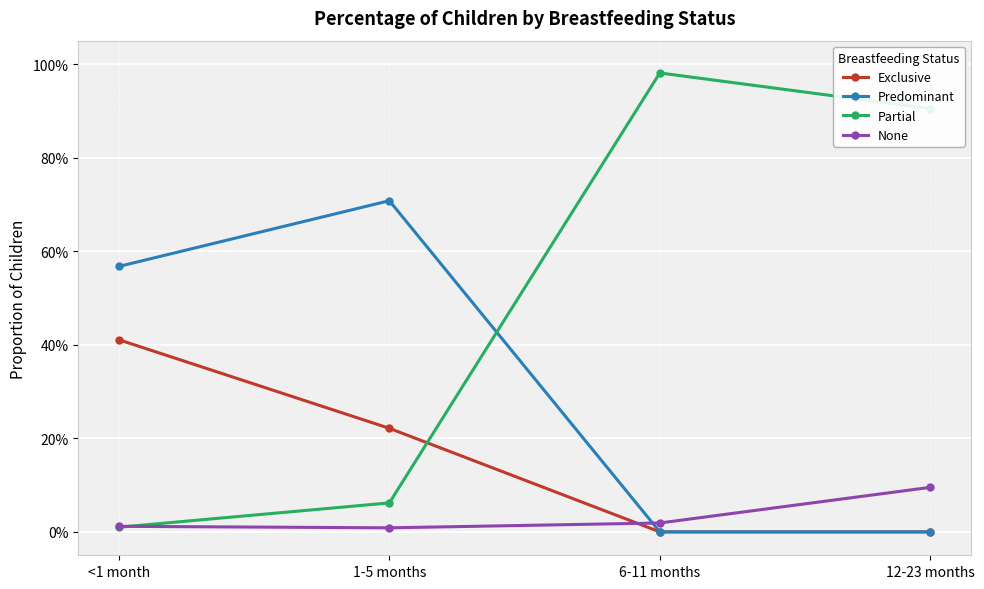

What is the total value across all series at 6-11 months?

1.0